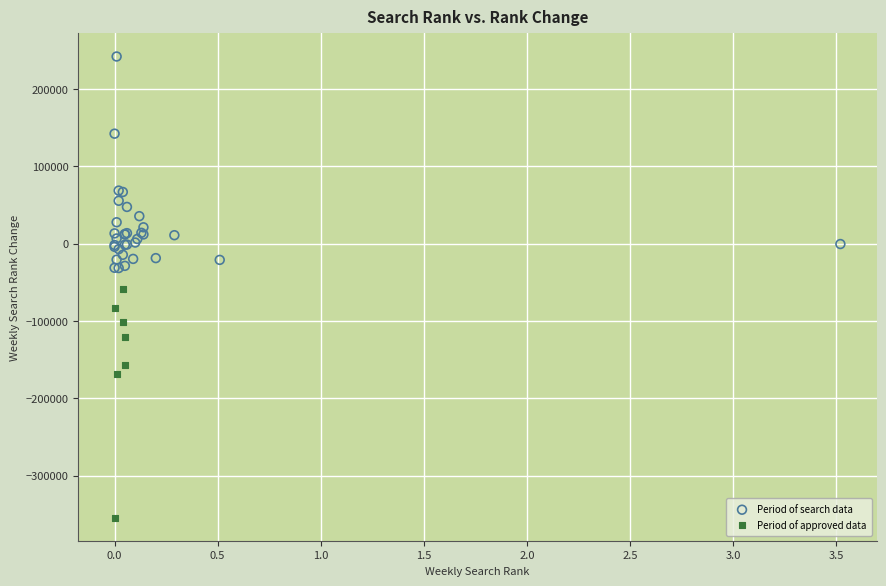

Which series reaches the maximum Y coordinate?

Period of search data